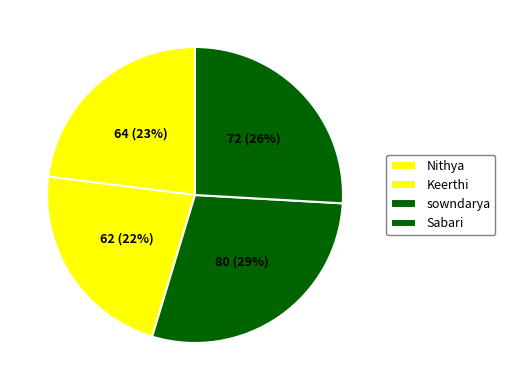

Which category has the biggest portion of the pie?

sowndarya